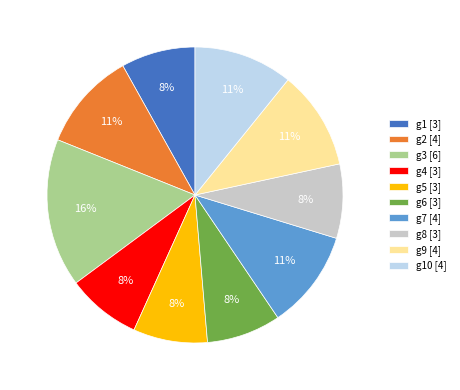

Which category has the biggest portion of the pie?

g3 [6]